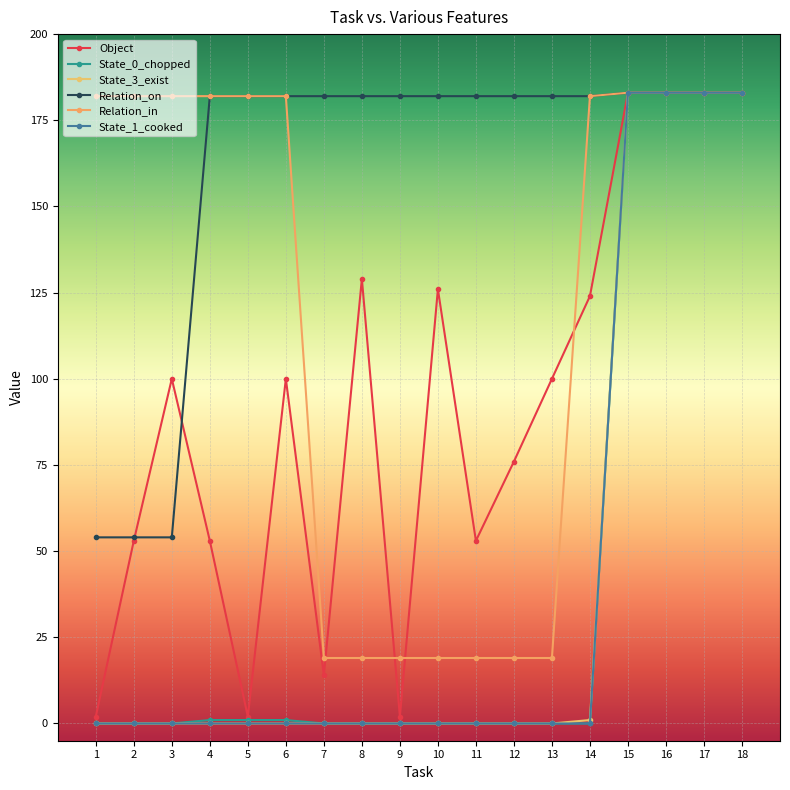

What are all the series names shown in the legend?

Object, State_0_chopped, State_3_exist, Relation_on, Relation_in, State_1_cooked